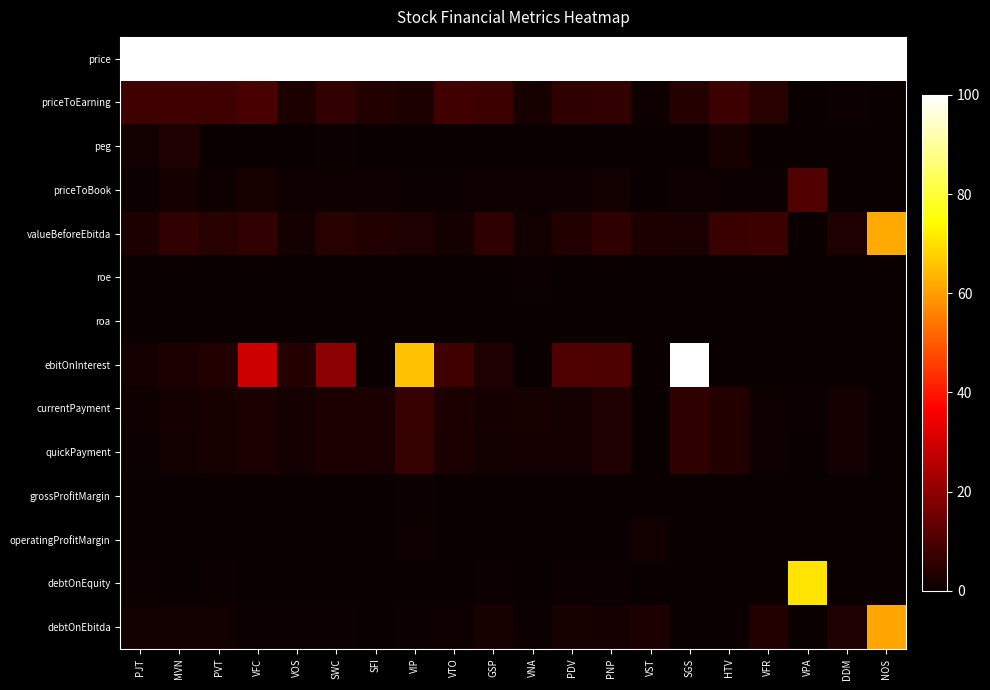

Which series has the largest total across all categories?

price